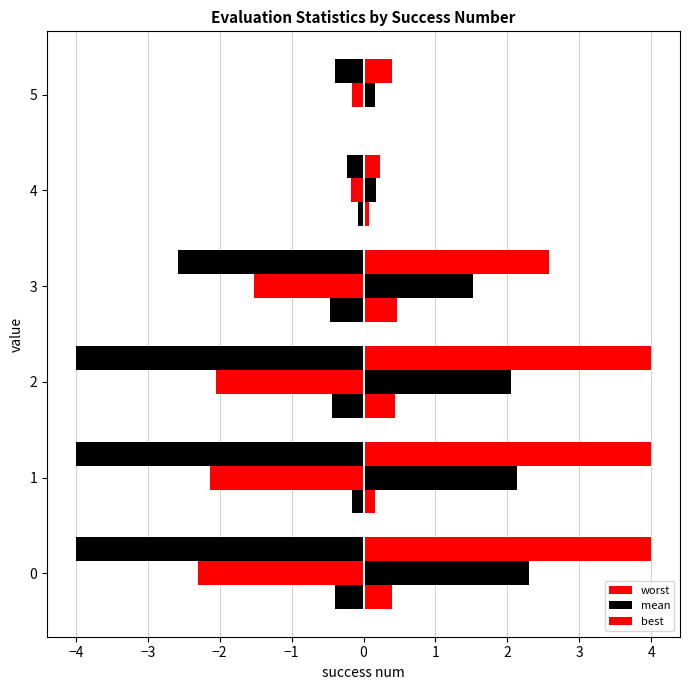

Reading left to right, list all the values displayed in this chart.

worst: 4.0	4.0	4.0	2.6	0.2	0.4
mean: 2.3	2.1	2.1	1.5	0.2	0.2
best: 0.4	0.2	0.4	0.5	0.1	0.0
worst (mirror): -4.0	-4.0	-4.0	-2.6	-0.2	-0.4
mean (mirror): -2.3	-2.1	-2.1	-1.5	-0.2	-0.2
best (mirror): -0.4	-0.2	-0.4	-0.5	-0.1	-0.0